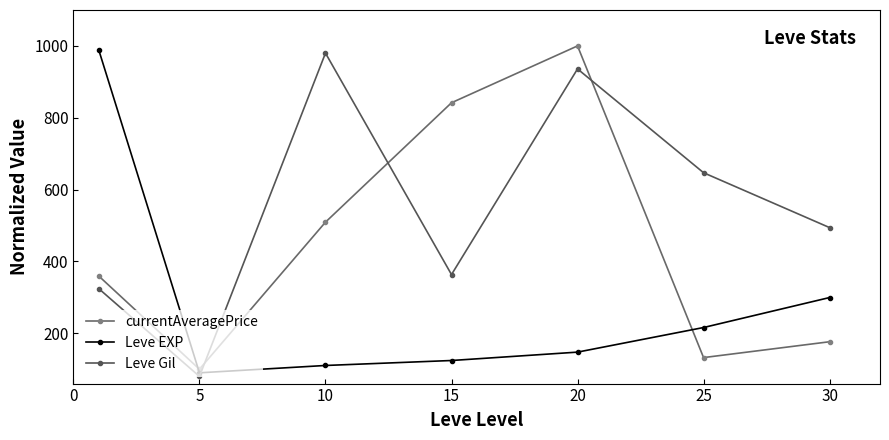

Rank the series by their average value, from lowest to highest.

Leve EXP, currentAveragePrice, Leve Gil